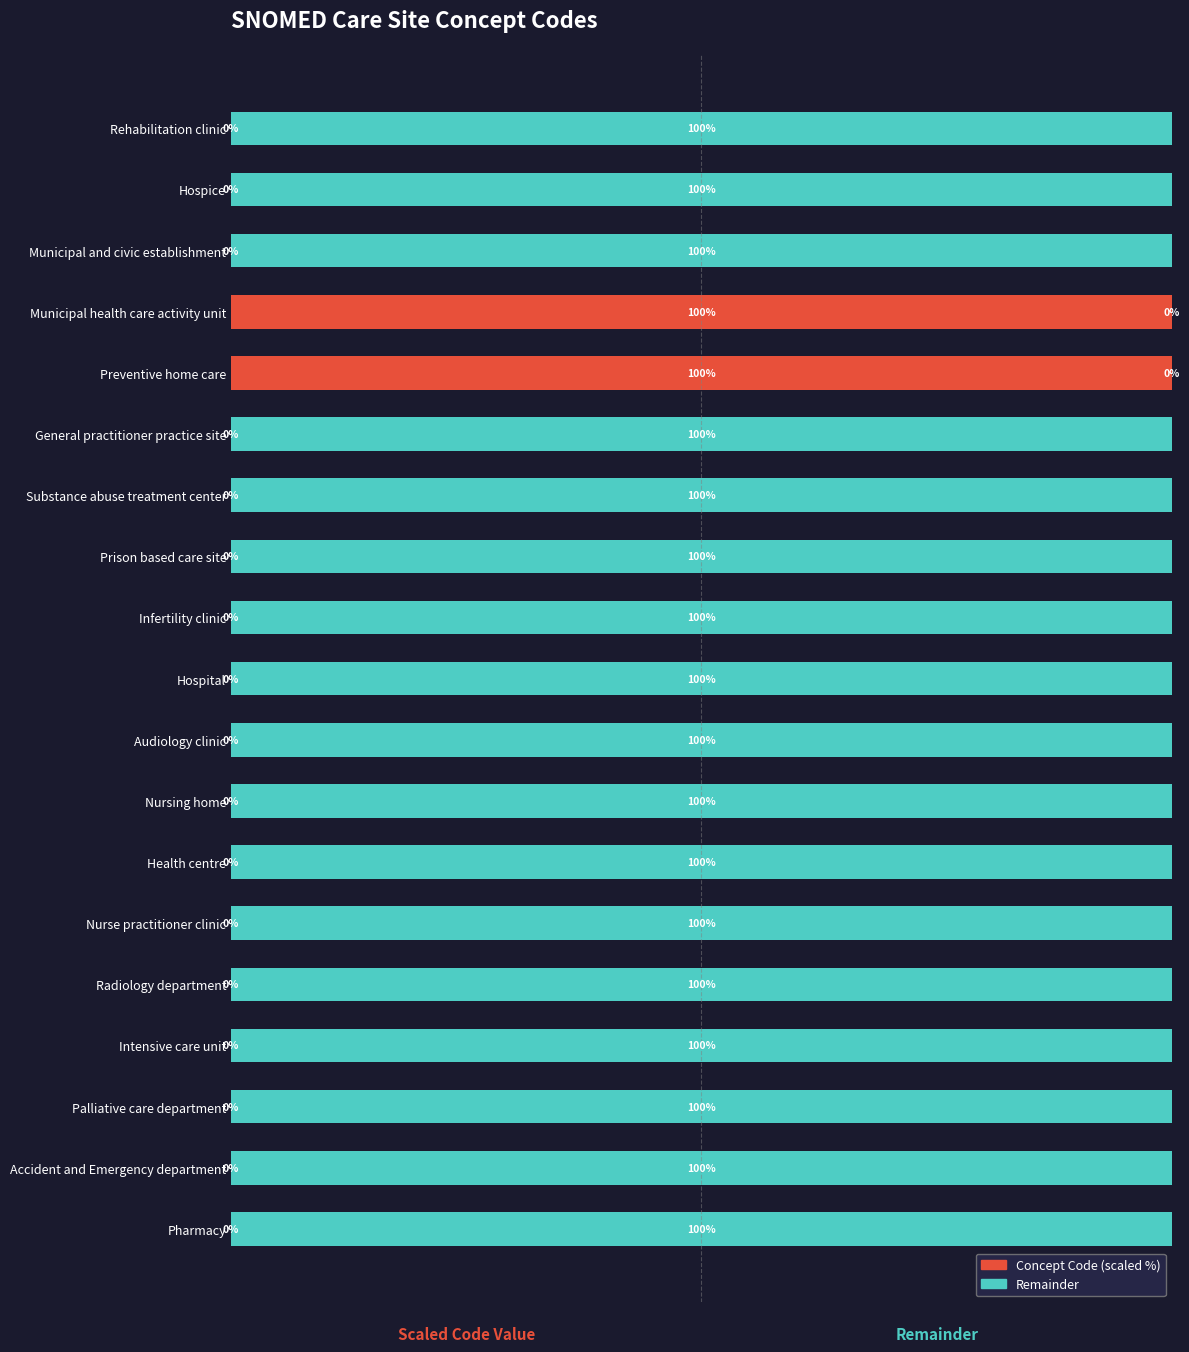

The value of Concept Code (scaled) at 12 is 0.0. True or false?

False